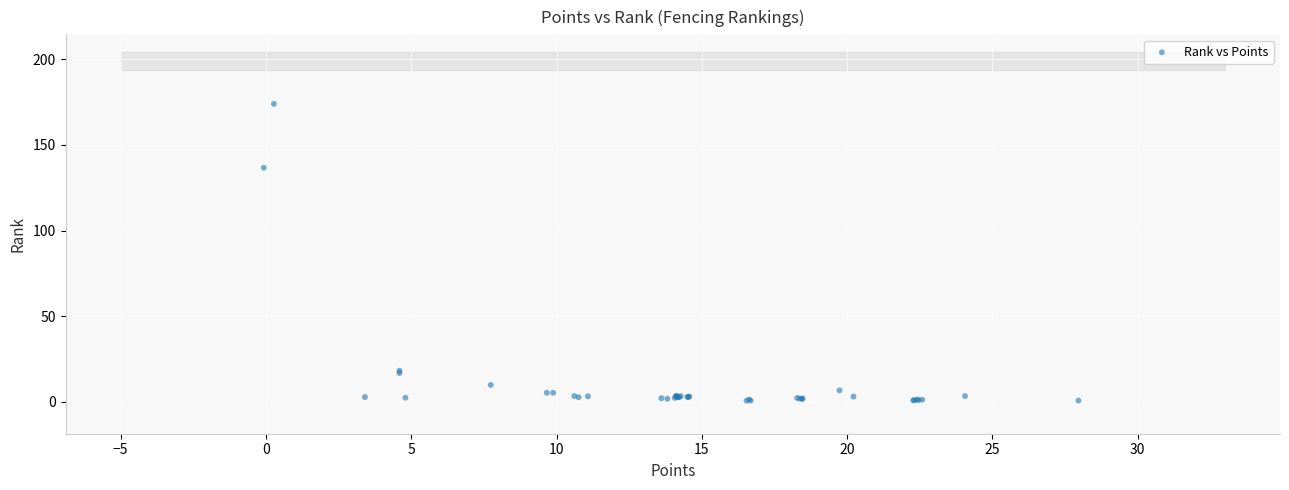

What Y value in the scatter plot is closest to 87?

136.7